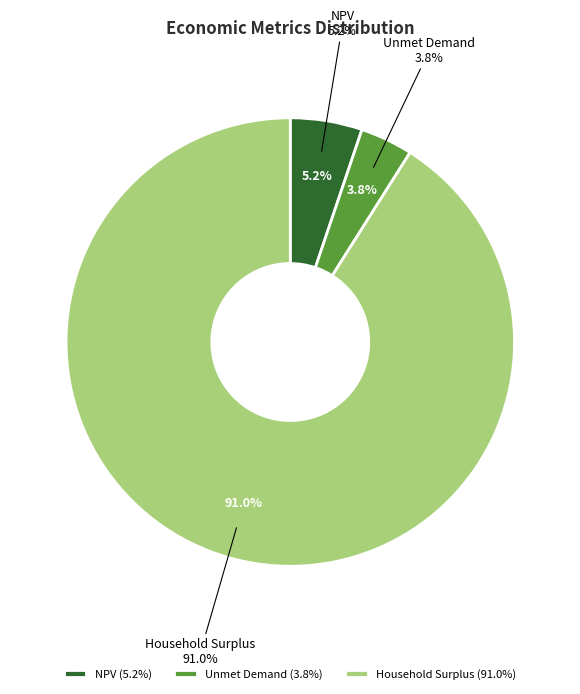

How many slices are in this pie chart?

3